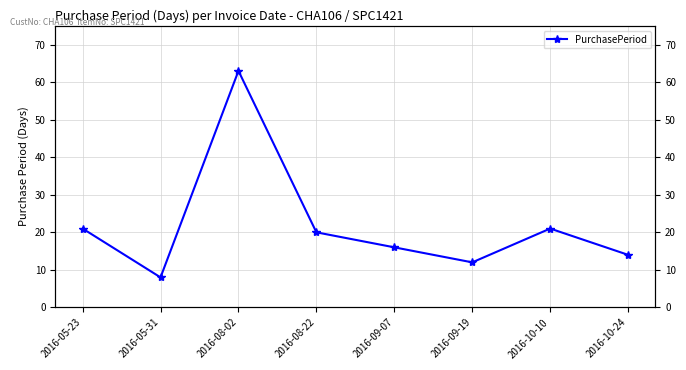

What is the average value?

22